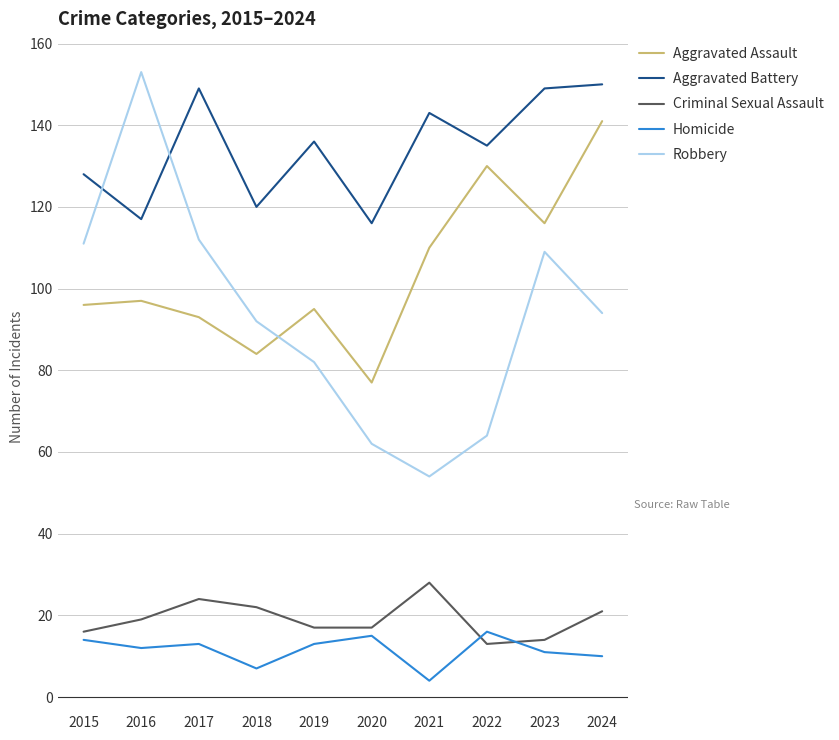

Reading left to right, transcribe all the data shown in this chart.

Aggravated Assault: 96	97	93	84	95	77	110	130	116	141
Aggravated Battery: 128	117	149	120	136	116	143	135	149	150
Criminal Sexual Assault: 16	19	24	22	17	17	28	13	14	21
Homicide: 14	12	13	7	13	15	4	16	11	10
Robbery: 111	153	112	92	82	62	54	64	109	94